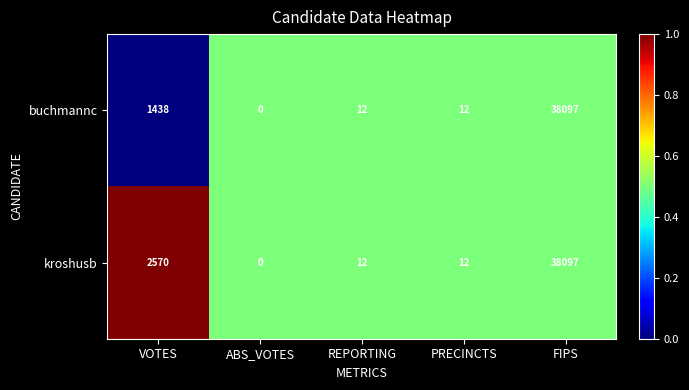

Which series has the largest total across all categories?

kroshusb